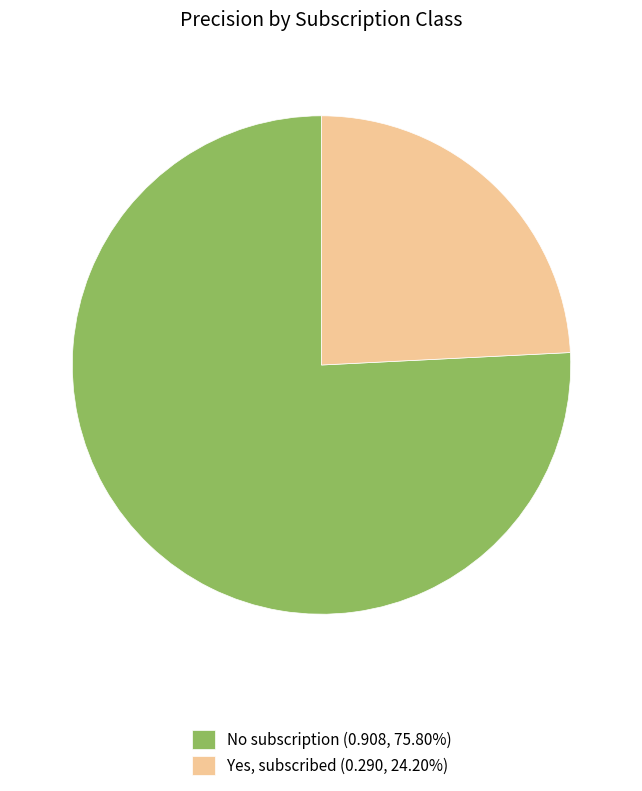

What is the largest slice in the pie chart?

No subscription